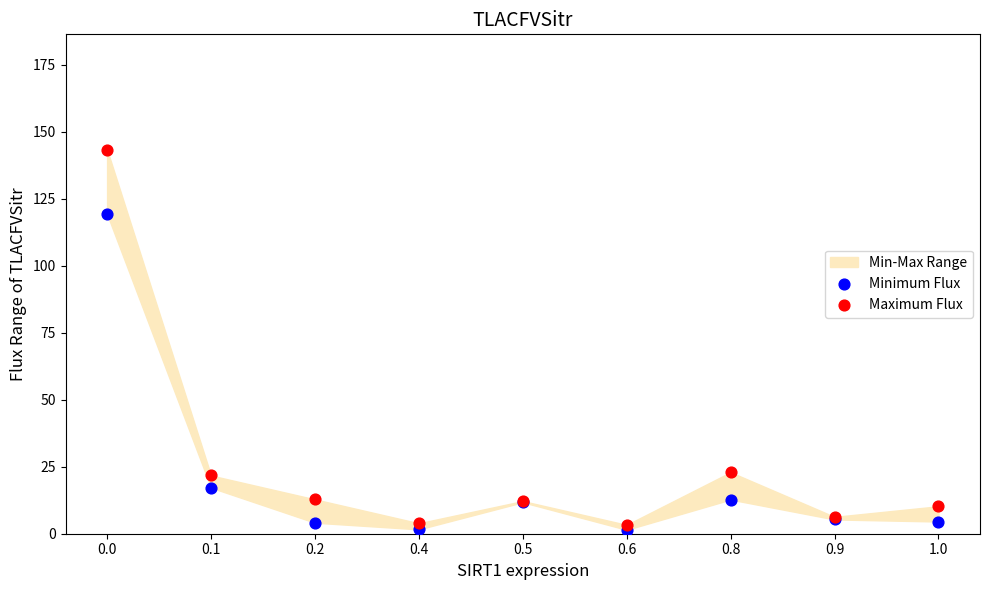

In the Maximum Flux series, what Y value is closest to 73?

22.9